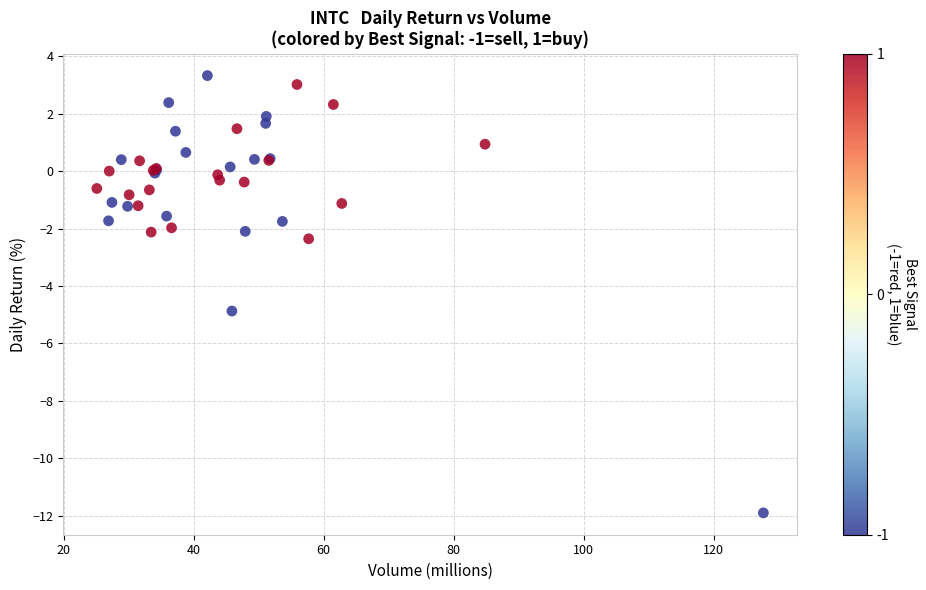

What Y value in the scatter plot is closest to -4?

-4.9